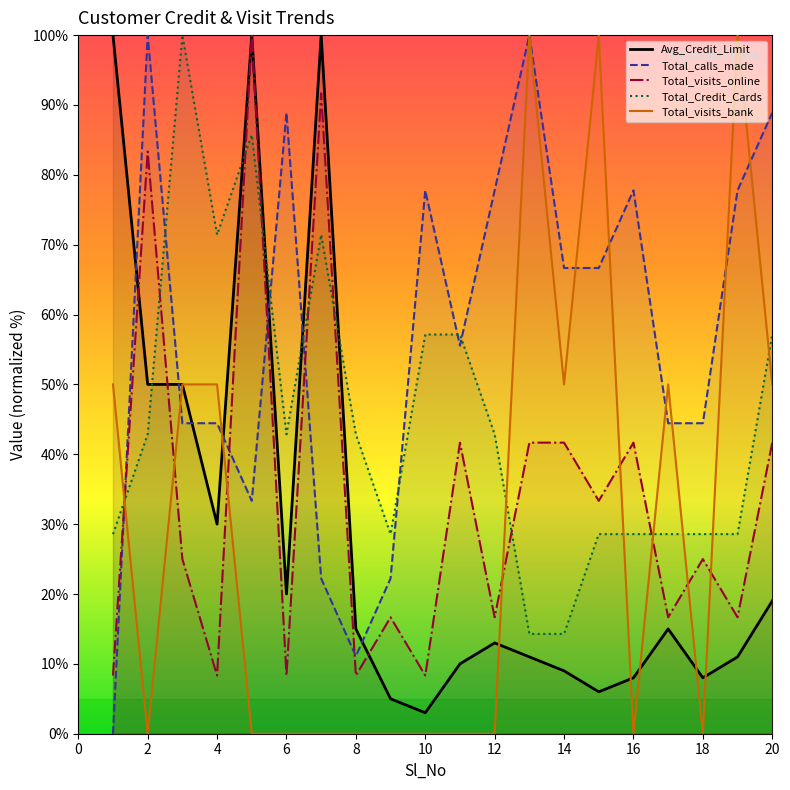

Reading left to right, extract all data points from this chart.

Avg_Credit_Limit: 1=100.0	2=50.0	3=50.0	4=30.0	5=100.0	6=20.0	7=100.0	8=15.0	9=5.0	10=3.0	11=10.0	12=13.0	13=11.0	14=9.0	15=6.0	16=8.0	17=15.0	18=8.0	19=11.0	20=19.0
Total_calls_made: 1=0.0	2=100.0	3=44.4	4=44.4	5=33.3	6=88.9	7=22.2	8=11.1	9=22.2	10=77.8	11=55.6	12=77.8	13=100.0	14=66.7	15=66.7	16=77.8	17=44.4	18=44.4	19=77.8	20=88.9
Total_visits_online: 1=8.3	2=83.3	3=25.0	4=8.3	5=100.0	6=8.3	7=91.7	8=8.3	9=16.7	10=8.3	11=41.7	12=16.7	13=41.7	14=41.7	15=33.3	16=41.7	17=16.7	18=25.0	19=16.7	20=41.7
Total_Credit_Cards: 1=28.6	2=42.9	3=100.0	4=71.4	5=85.7	6=42.9	7=71.4	8=42.9	9=28.6	10=57.1	11=57.1	12=42.9	13=14.3	14=14.3	15=28.6	16=28.6	17=28.6	18=28.6	19=28.6	20=57.1
Total_visits_bank: 1=50.0	2=0.0	3=50.0	4=50.0	5=0.0	6=0.0	7=0.0	8=0.0	9=0.0	10=0.0	11=0.0	12=0.0	13=100.0	14=50.0	15=100.0	16=0.0	17=50.0	18=0.0	19=100.0	20=50.0